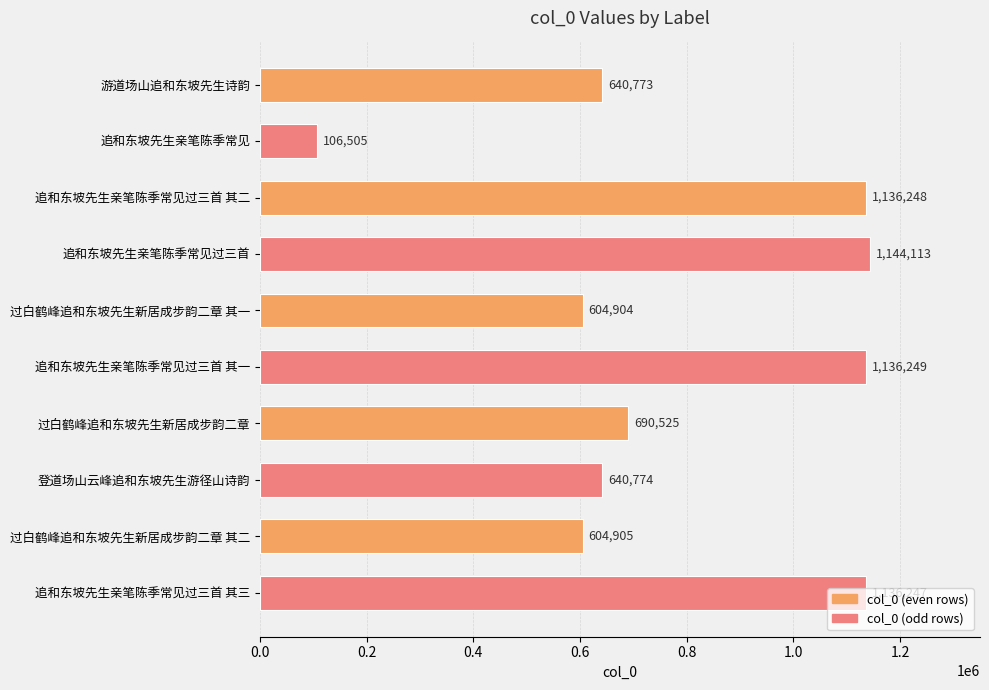

What is the change in value from 过白鹤峰追和东坡先生新居成步韵二章 to 过白鹤峰追和东坡先生新居成步韵二章 其二?

-85620